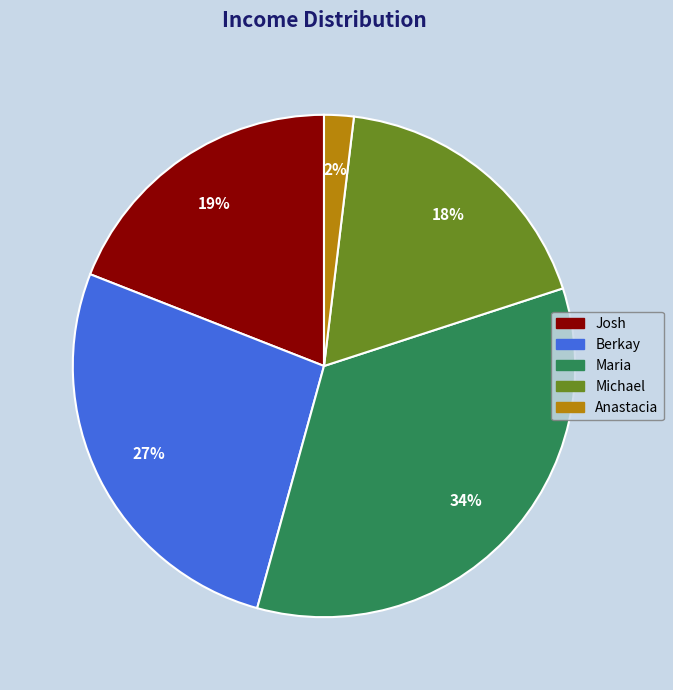

Is it true that Maria is 34% of the pie?

True